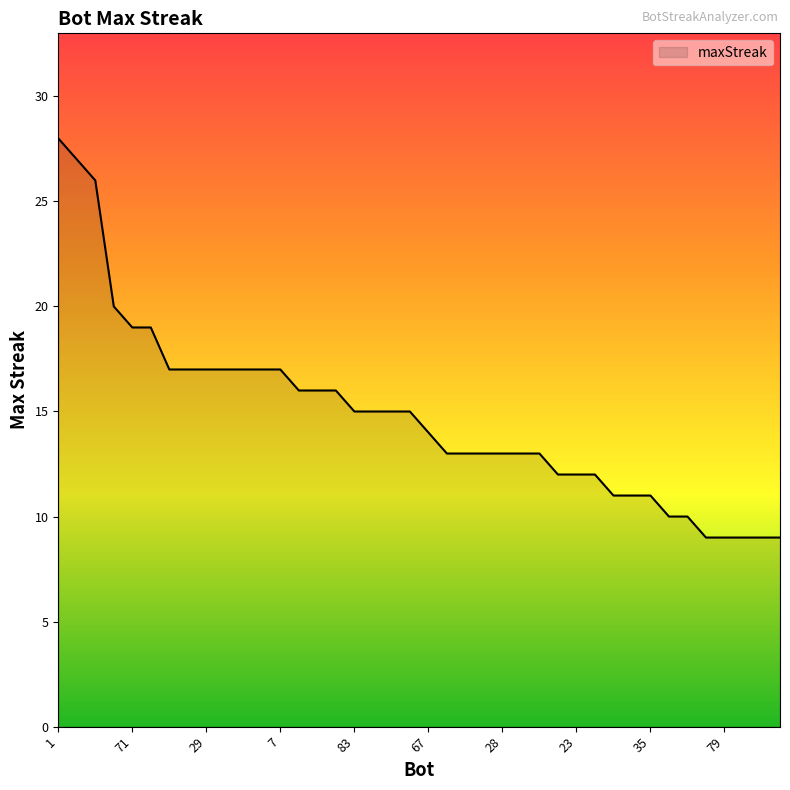

What is the sum of all values?

592